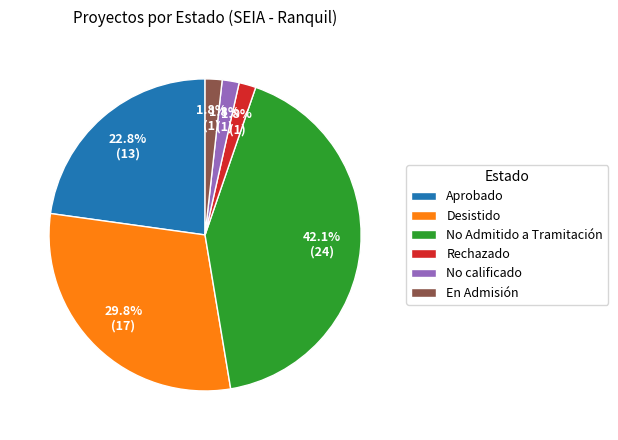

Which slice is the largest?

No Admitido a Tramitación